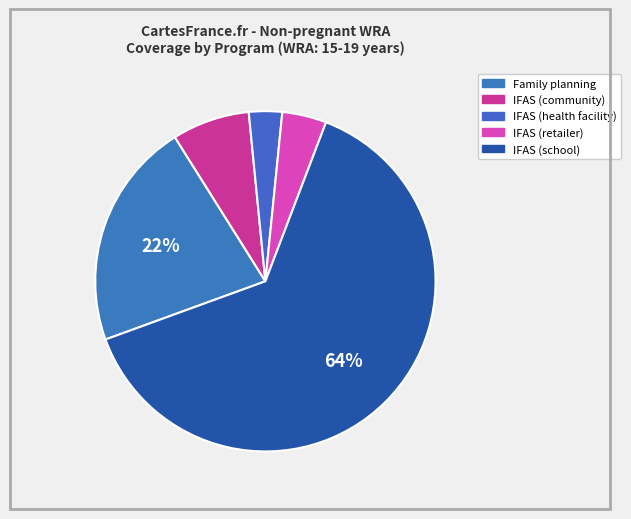

How many segments does this pie chart have?

5